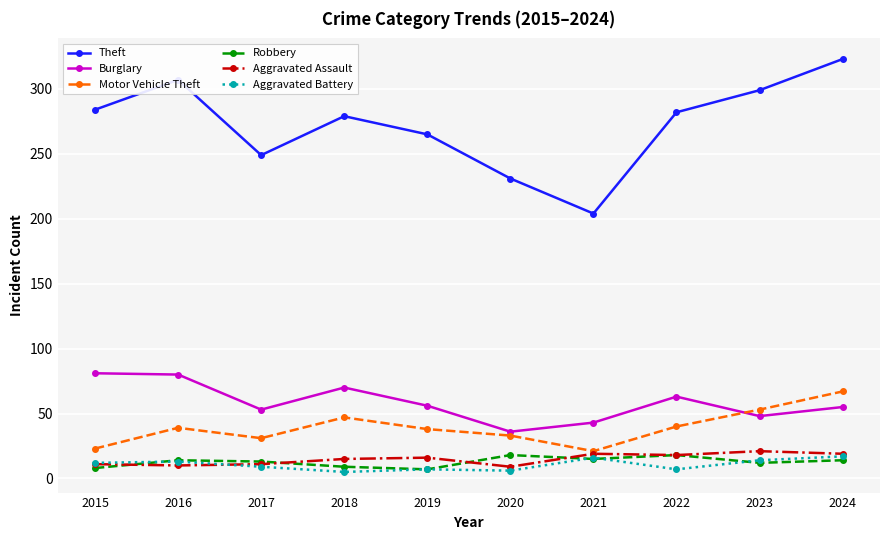

Read the Theft value at 2017.

249